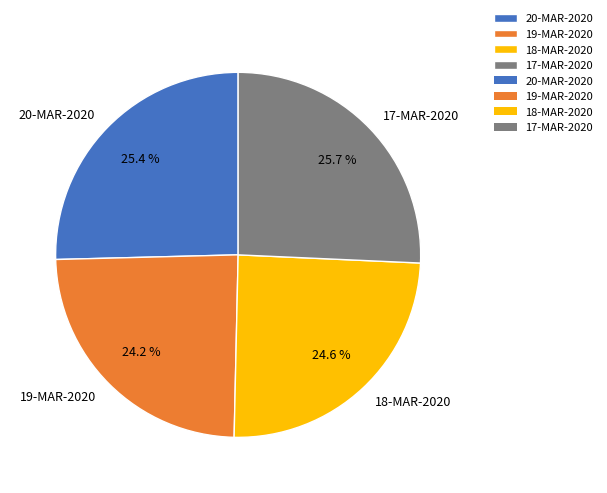

How many segments does this pie chart have?

4